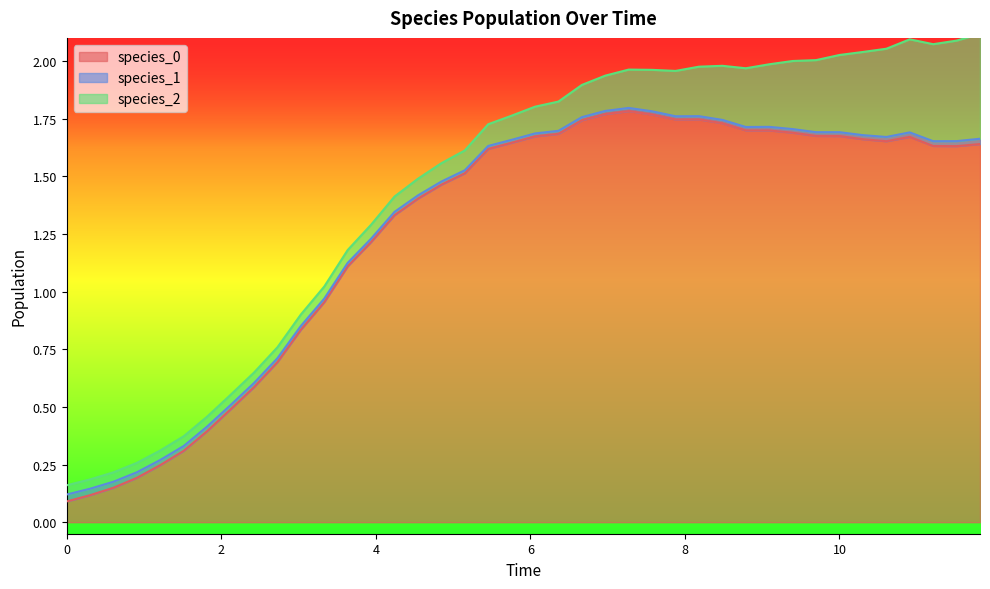

The species_1 series shows 0.0 at 26. True or false?

True